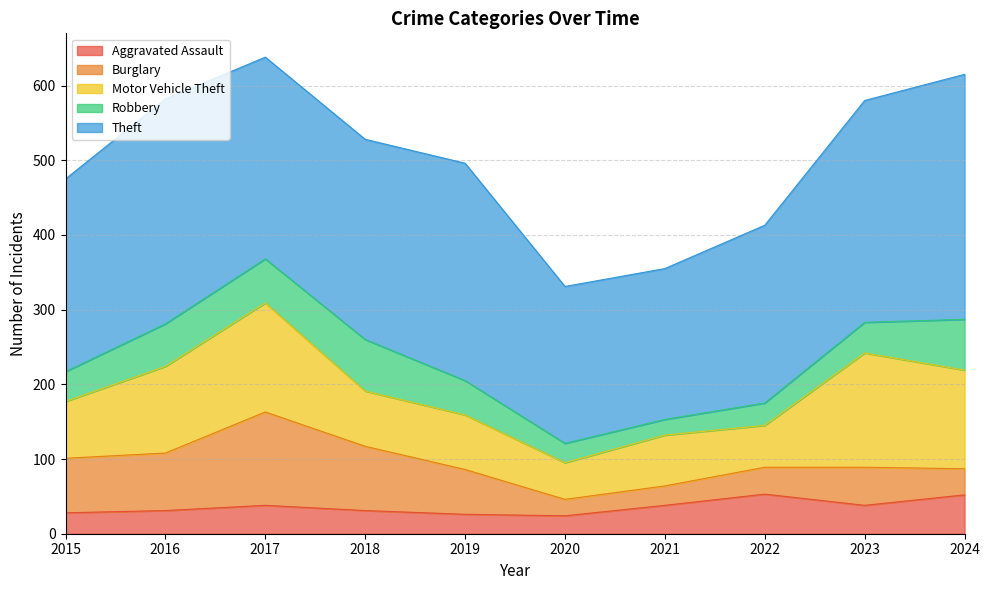

Between 2017 and 2023, which is larger?

2017